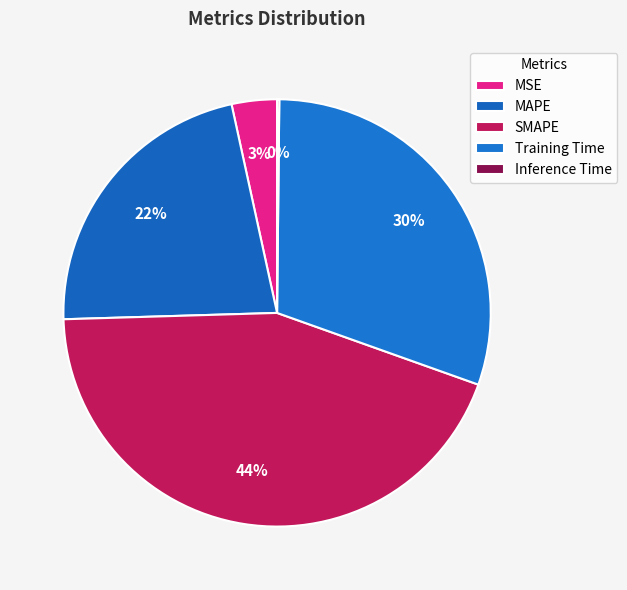

To the nearest percent, what is the combined percentage of Inference Time and Training Time?

30%